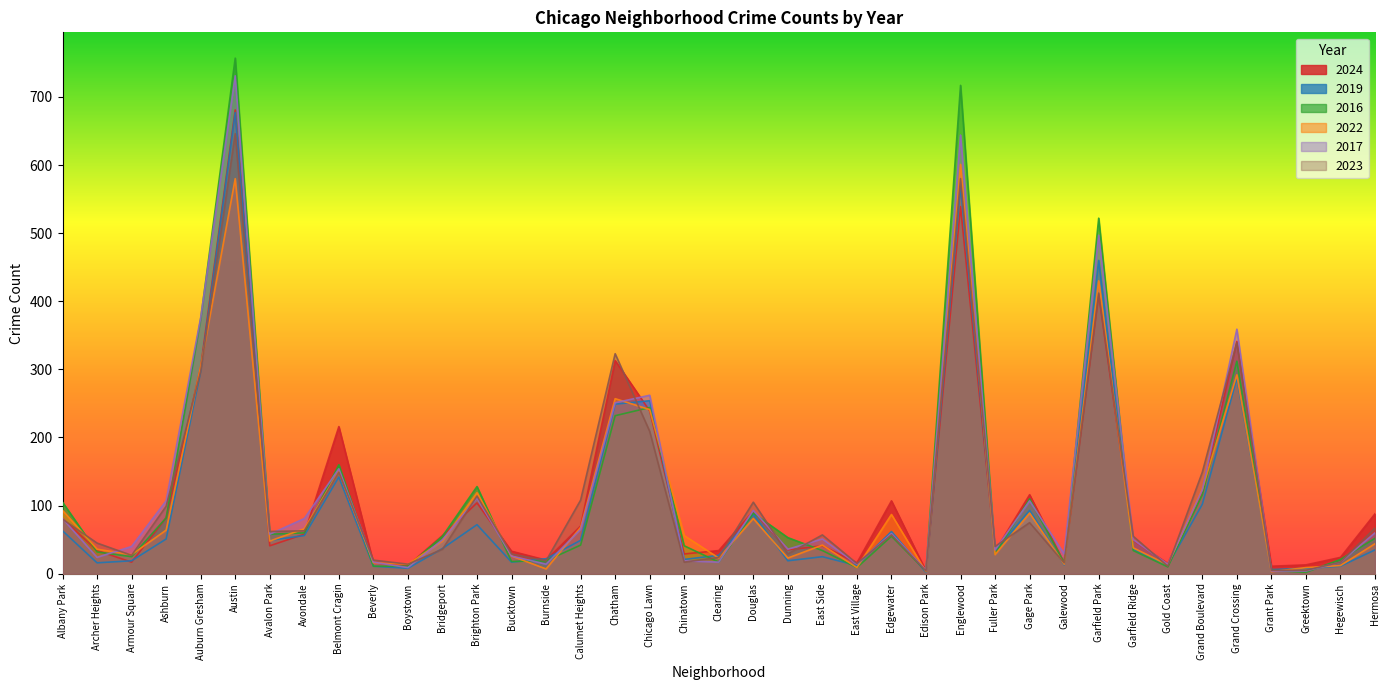

Which series changed the most between Douglas and Fuller Park?

2023